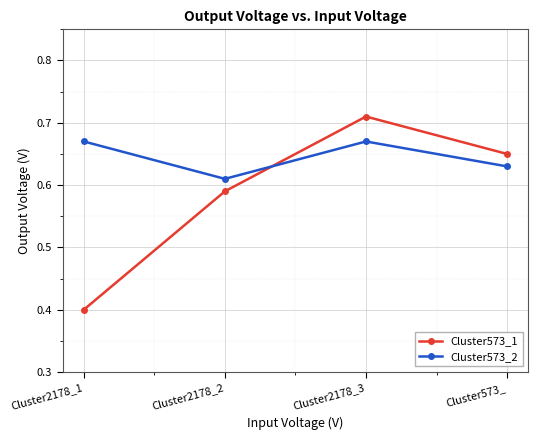

The value of Cluster573_1 at Cluster573_ is 0.9. True or false?

False